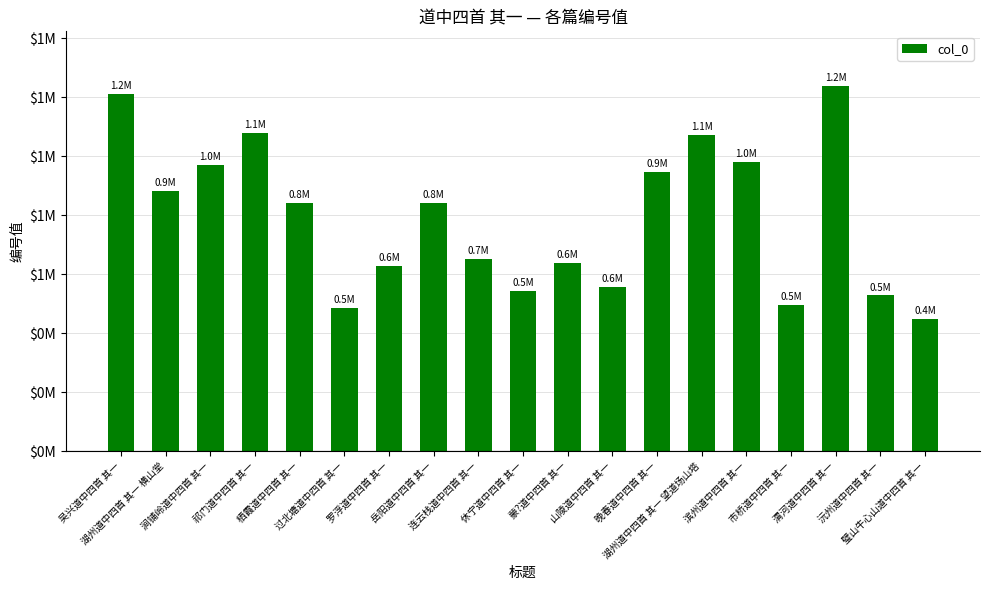

Are the bars horizontal?

No